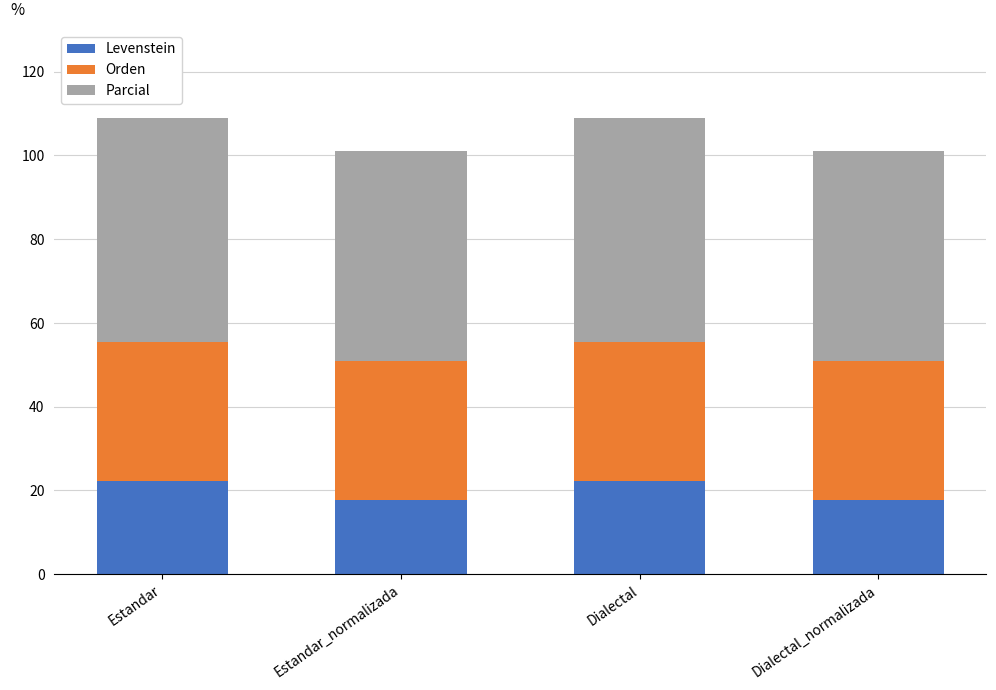

The Levenstein series shows 37.9 at Estandar. True or false?

False